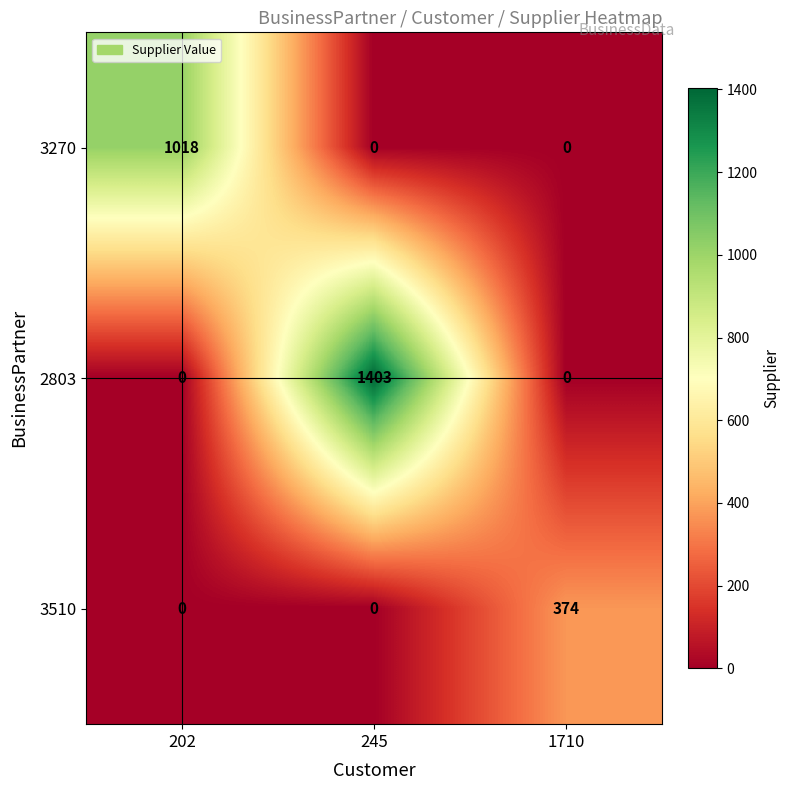

What is the greatest value displayed?

1403